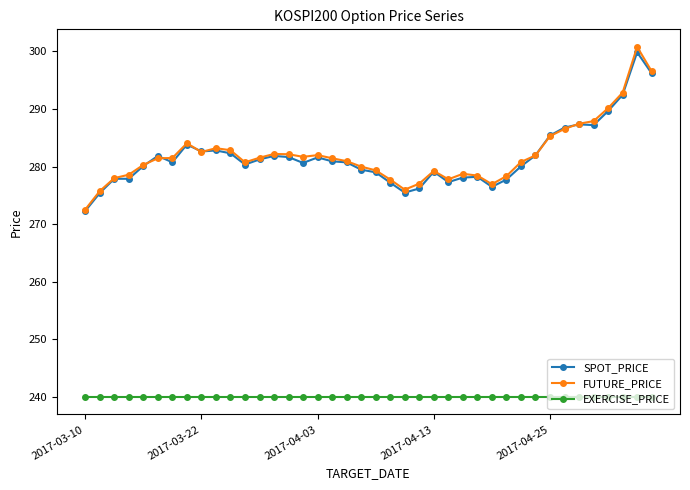

Which series has the widest spread of values?

FUTURE_PRICE